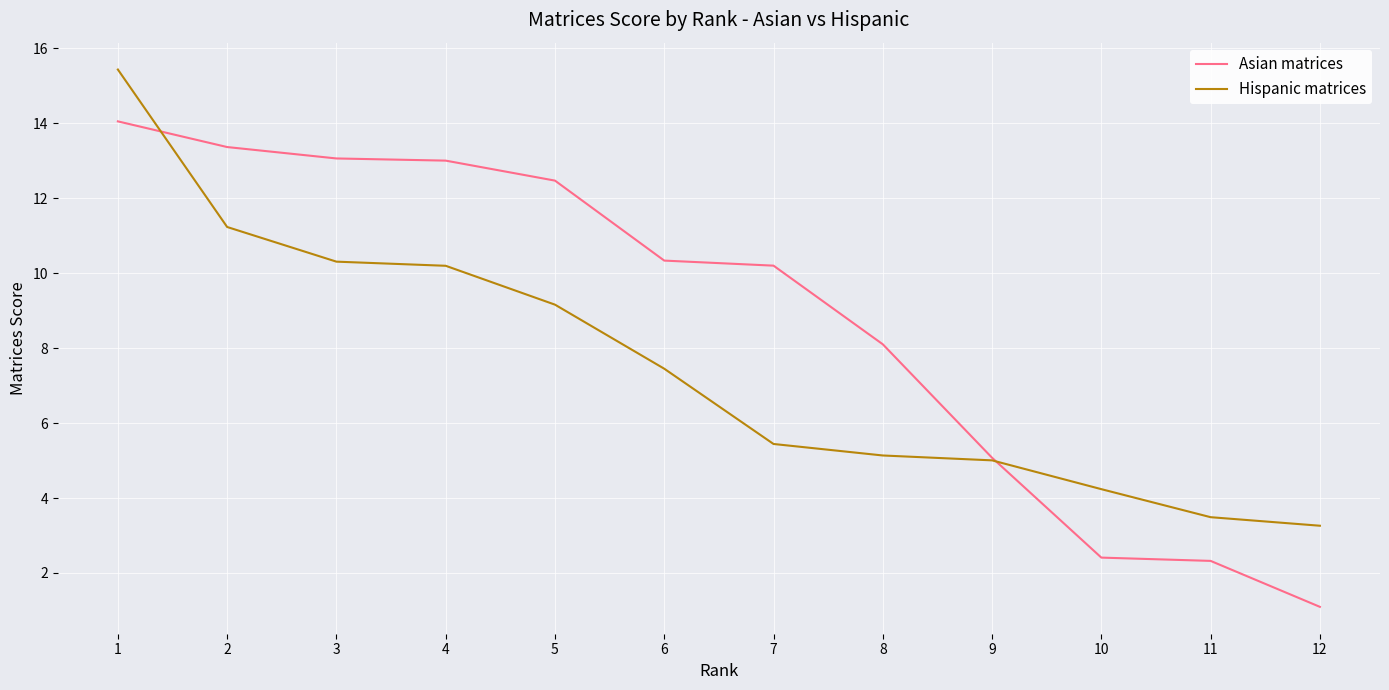

How many categories are shown in the chart?

12